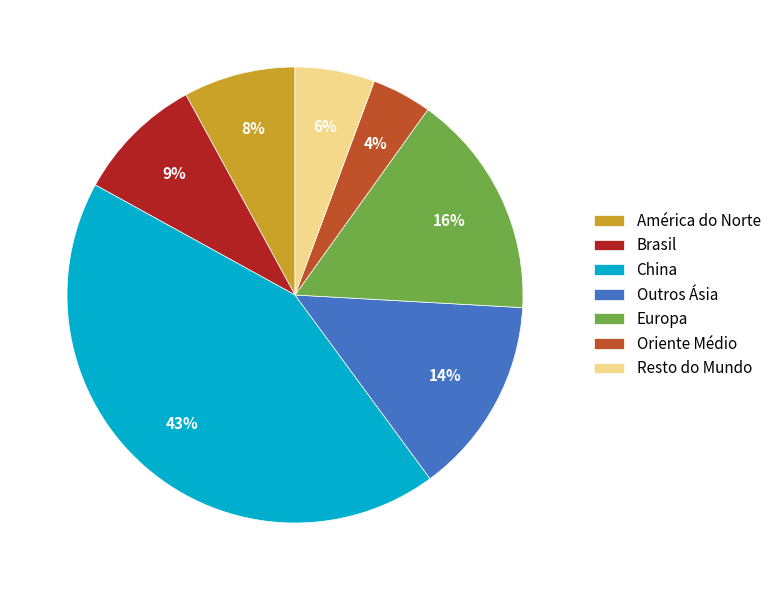

What percentage is the Resto do Mundo slice, to the nearest percent?

6%